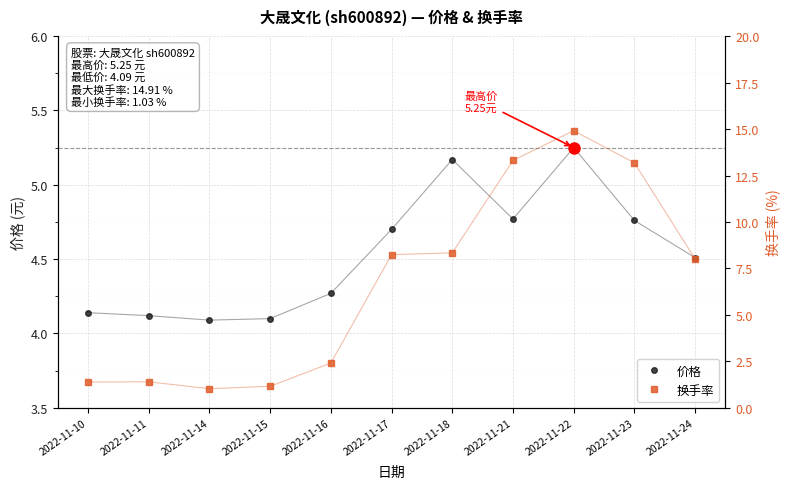

At which category is the sum across all series the highest?

2022-11-22